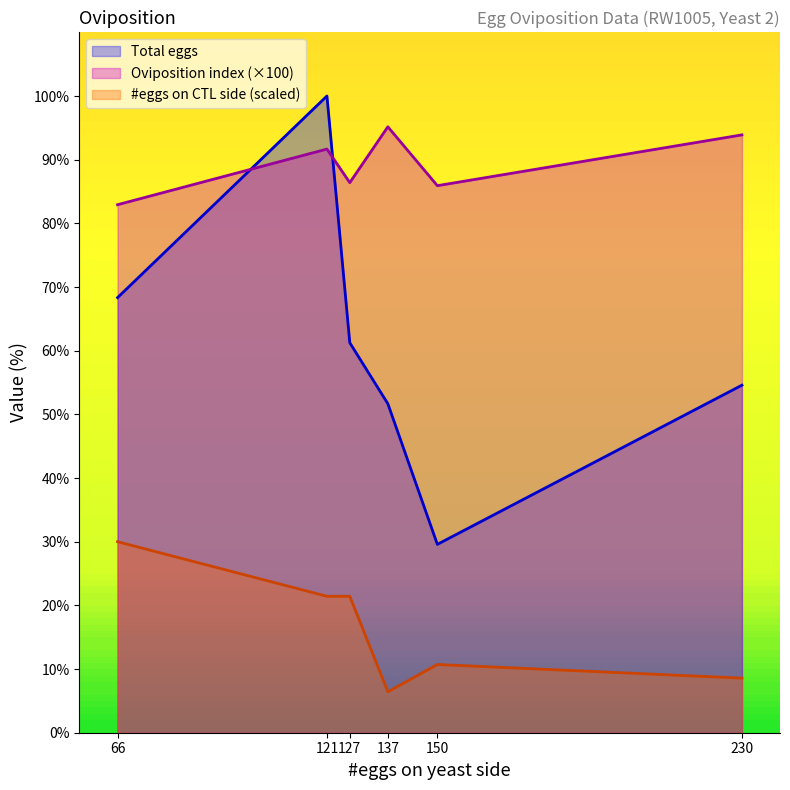

True or false: #eggs on CTL side and Total eggs intersect in this chart.

False